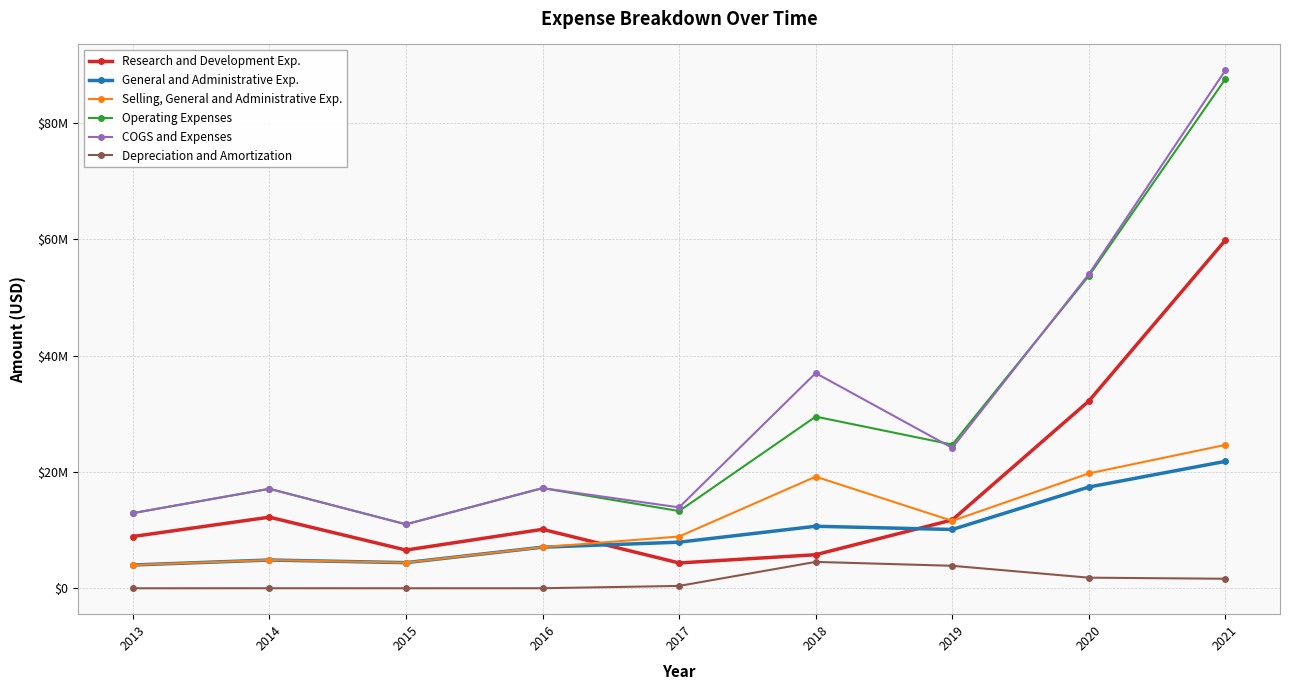

At how many categories does at least one series exceed 53230726?

2